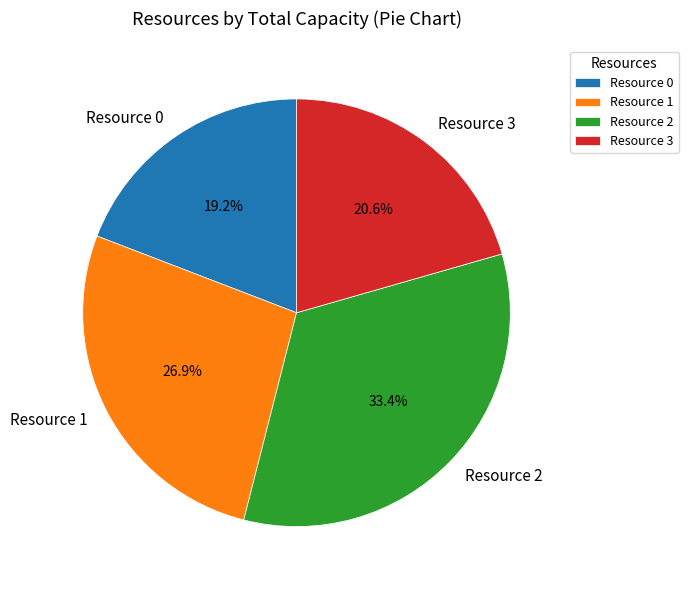

What is the largest slice in the pie chart?

Resource 2